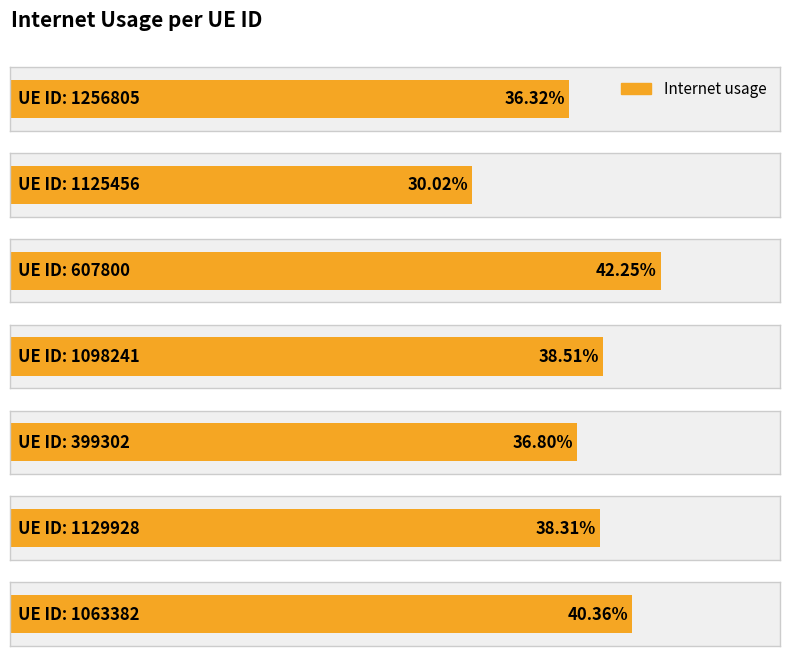

Does the chart contain stacked bars?

No